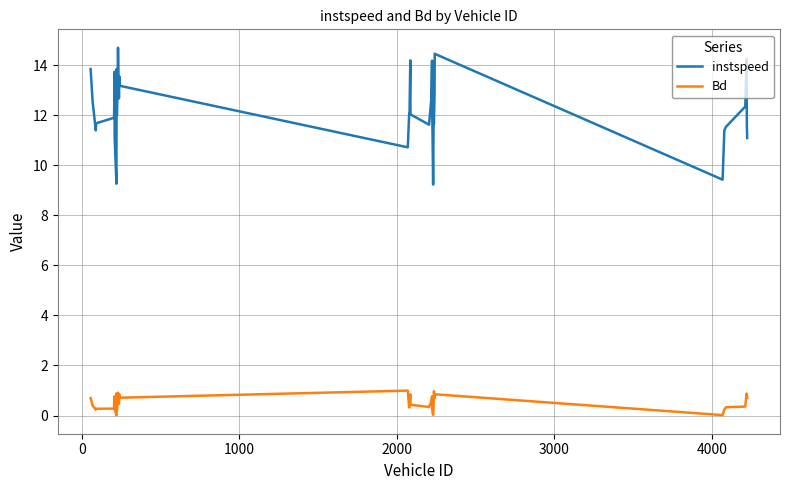

Which series has the largest total across all categories?

instspeed